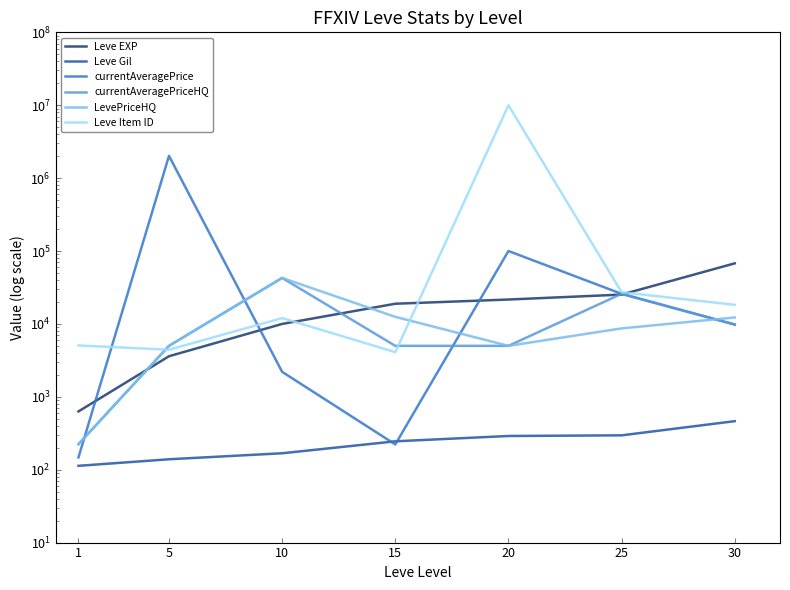

Between 25 and 10, which is larger?

25